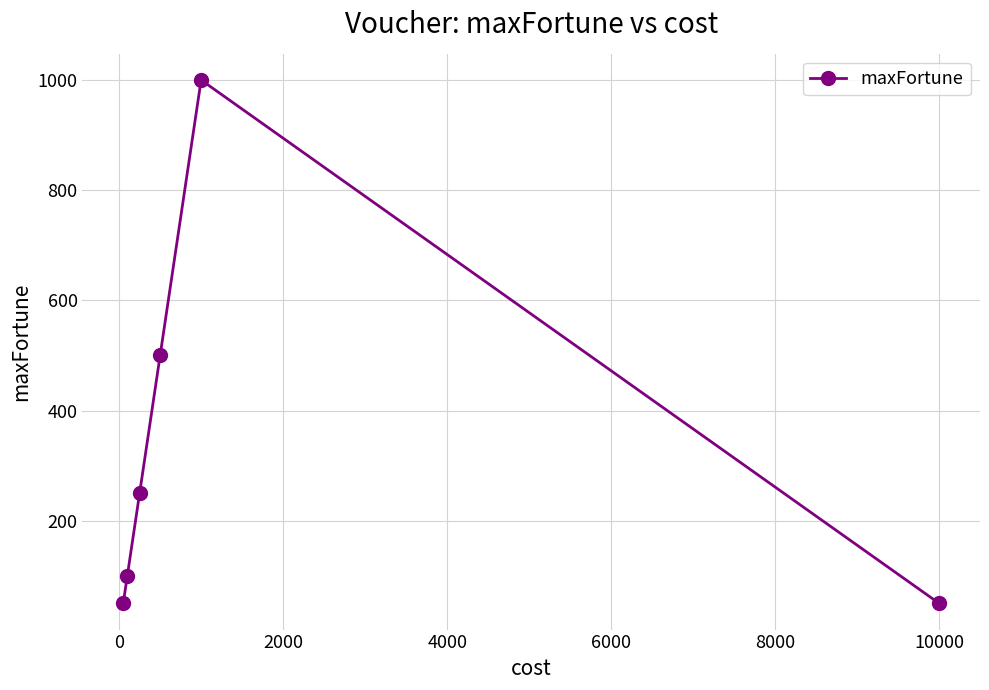

What is the difference between the second highest and second lowest values?

450